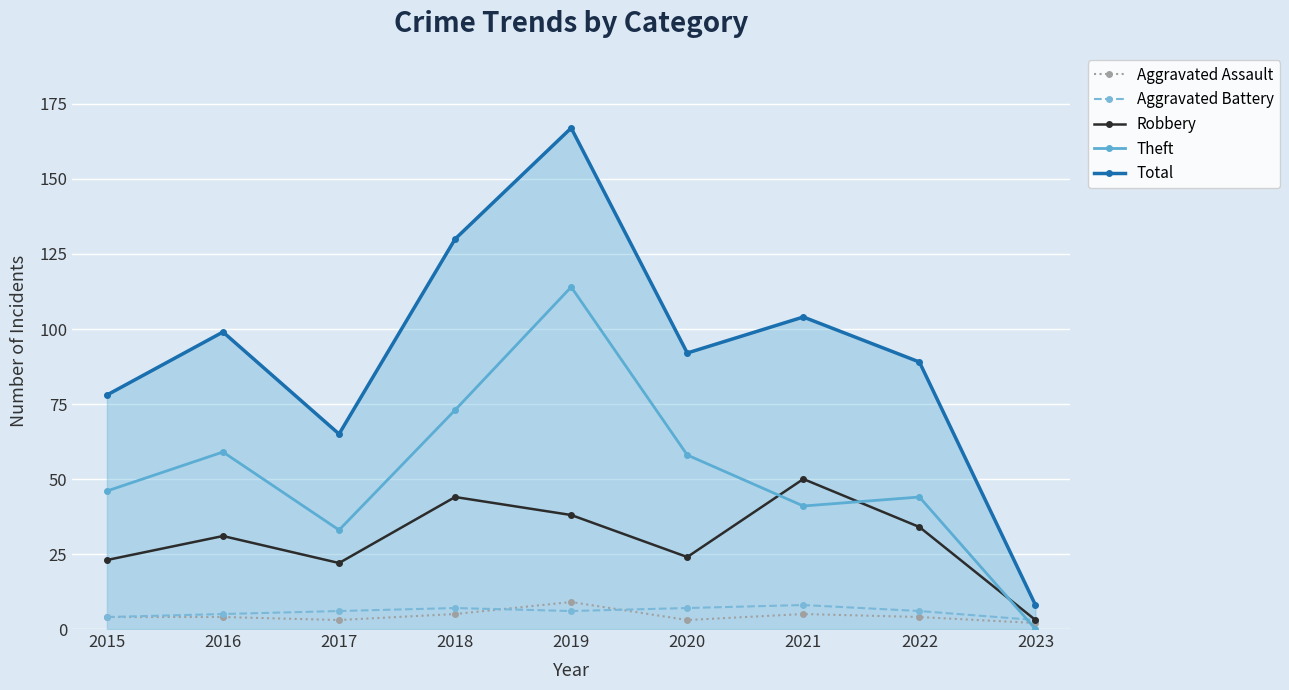

Which has a higher value, 2023 or 2017?

2017